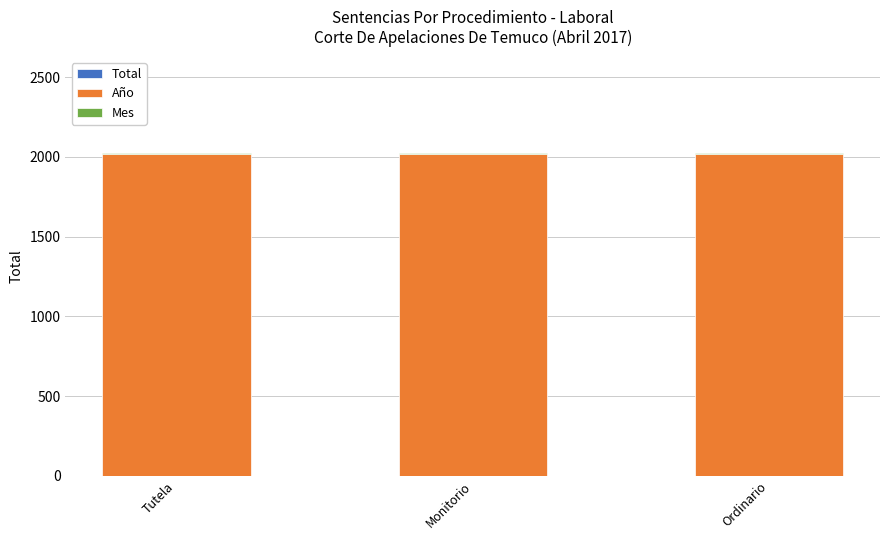

Are the bars horizontal?

No